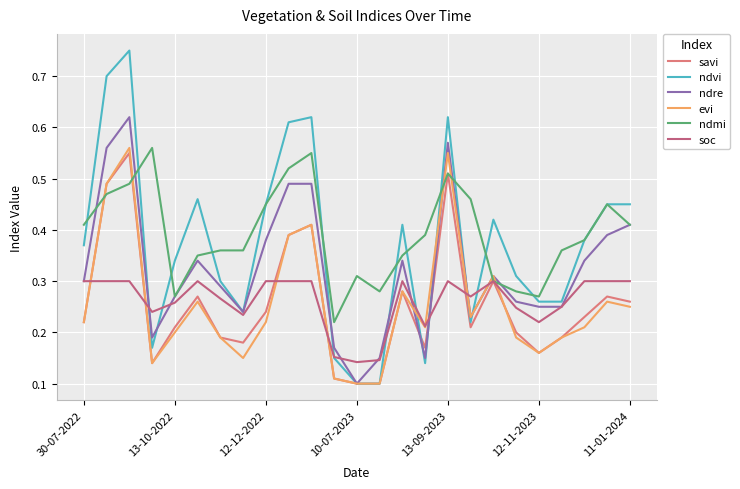

Which series has the widest spread of values?

ndvi